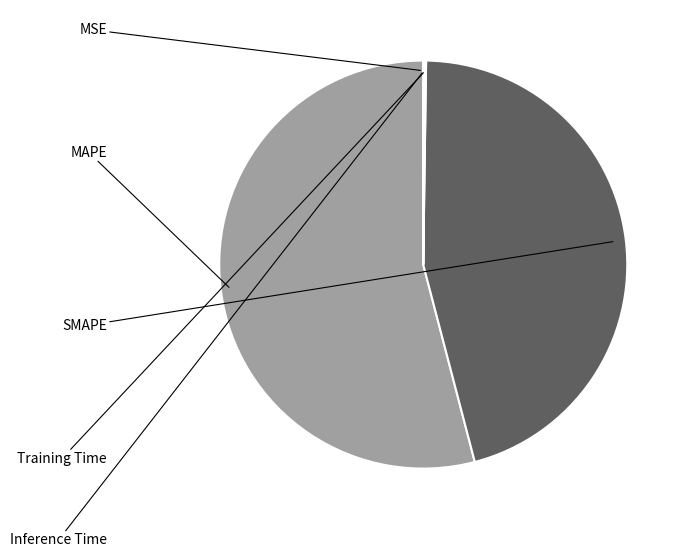

To the nearest percent, what is the average slice percentage?

20%